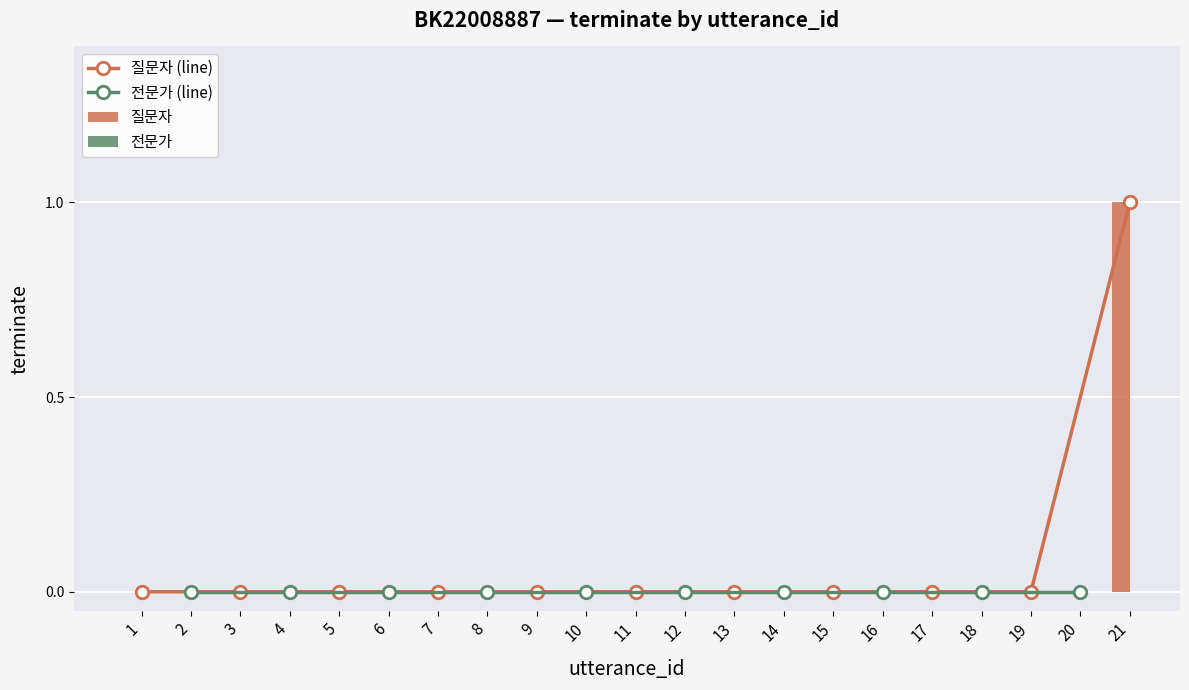

Reading left to right, what are all the values shown in this chart?

0	0	0	0	0	0	0	0	0	0	1